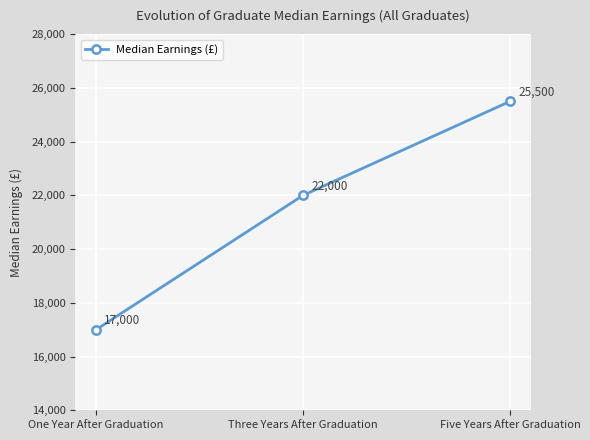

The chart shows a value of 27285 at One Year After Graduation. True or false?

False